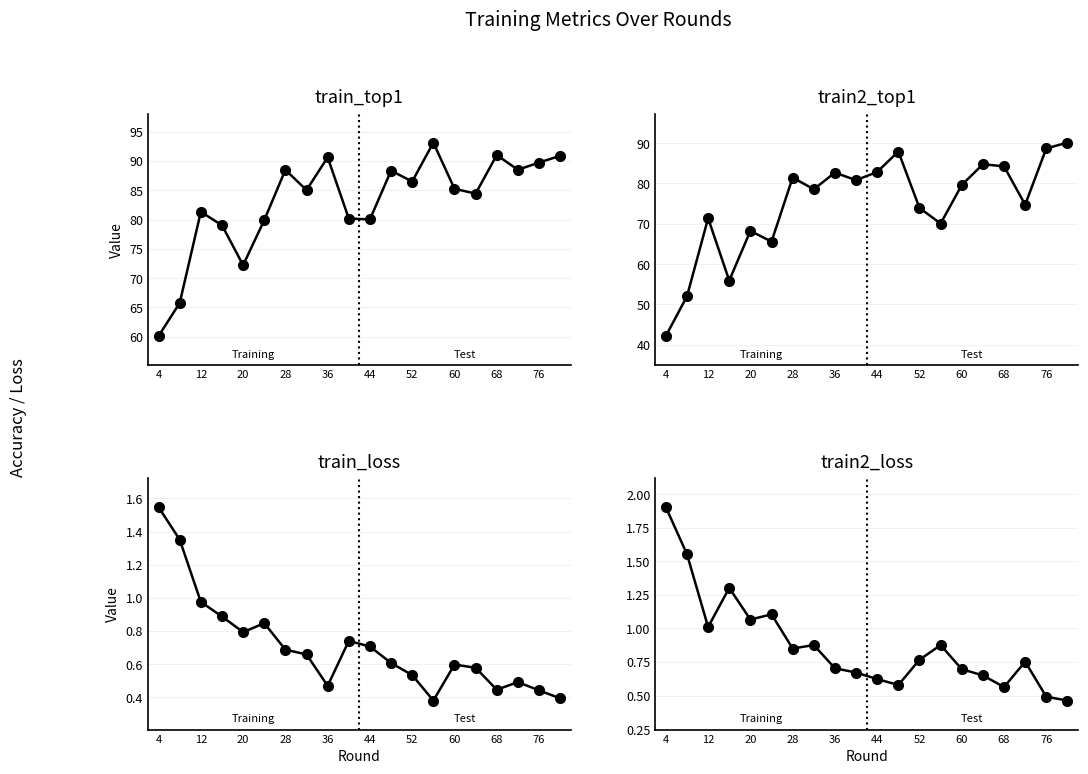

What is the minimum value for train2_loss?

0.5